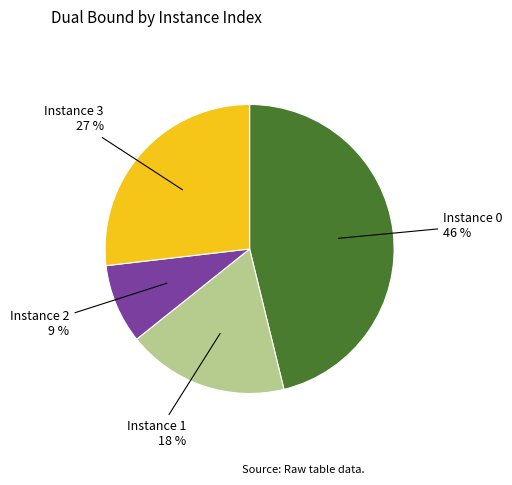

The Instance 2 slice represents 18% of the pie. True or false?

False